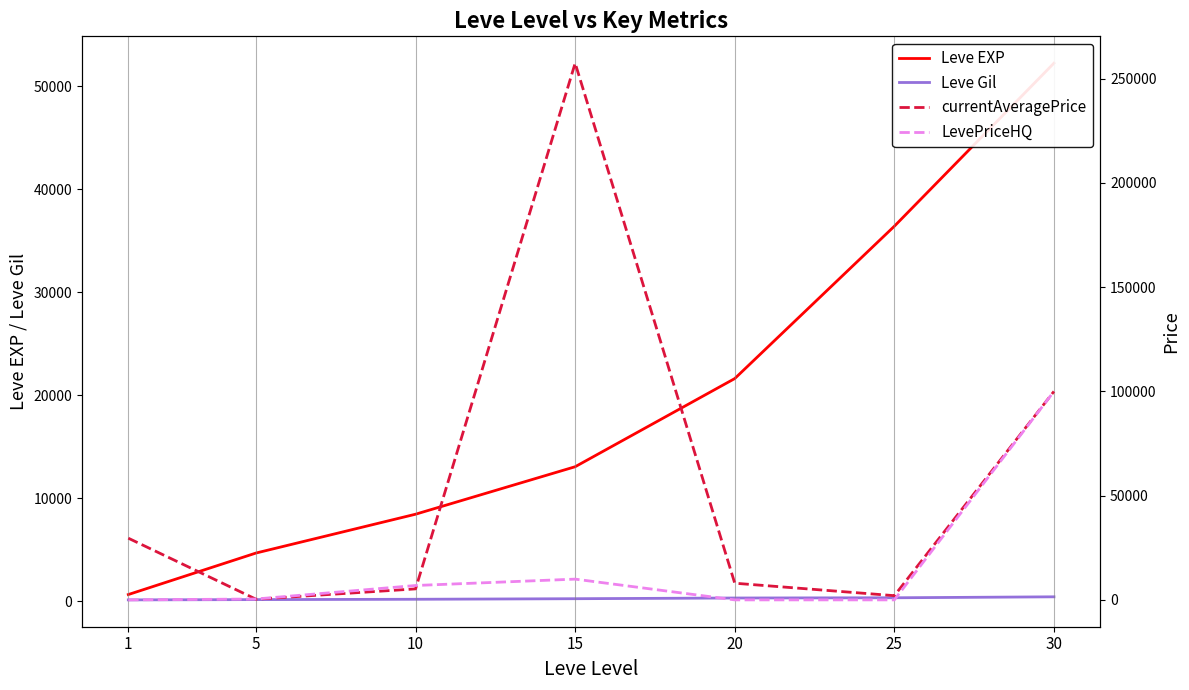

True or false: Leve EXP has more than 0 interior local peaks.

False